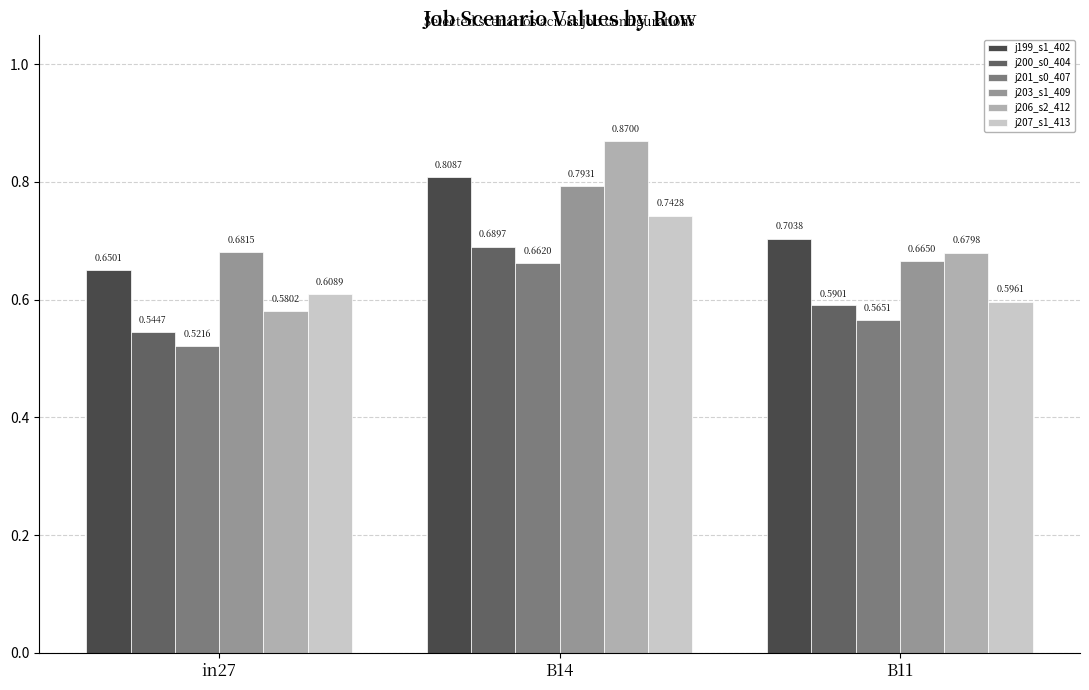

At which category is the sum across all series the highest?

B14